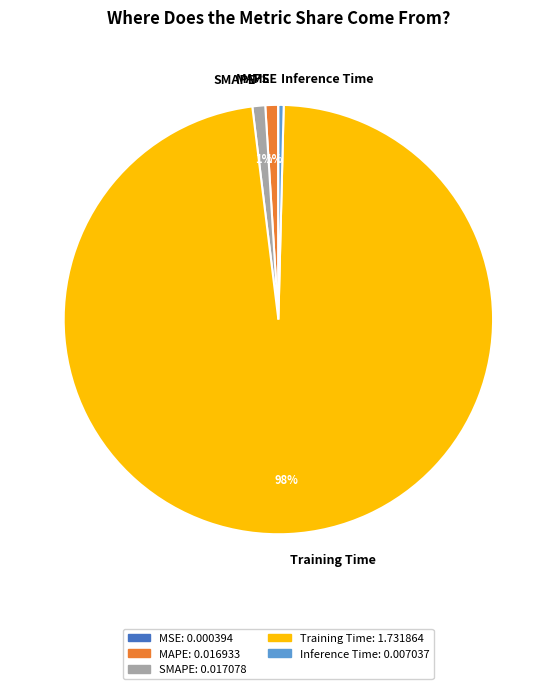

True or false: Training Time accounts for 85% of the total.

False